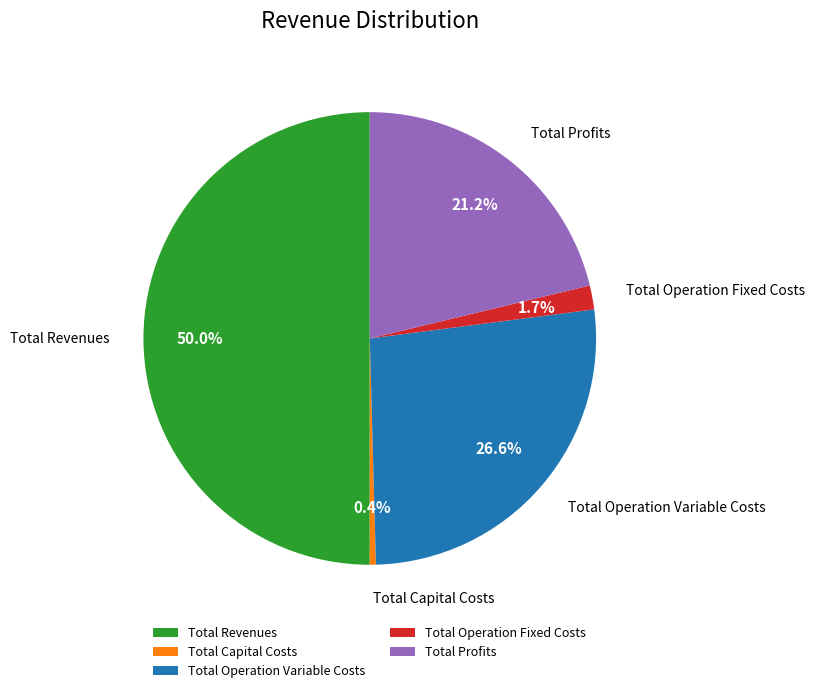

Approximately how many times larger is the value at Total Revenues compared to Total Operation Variable Costs?

1.9